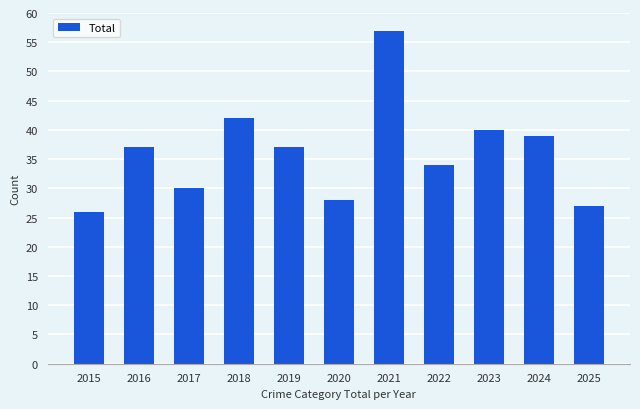

Reading right to left, extract all data points from this chart.

2025=27	2024=39	2023=40	2022=34	2021=57	2020=28	2019=37	2018=42	2017=30	2016=37	2015=26